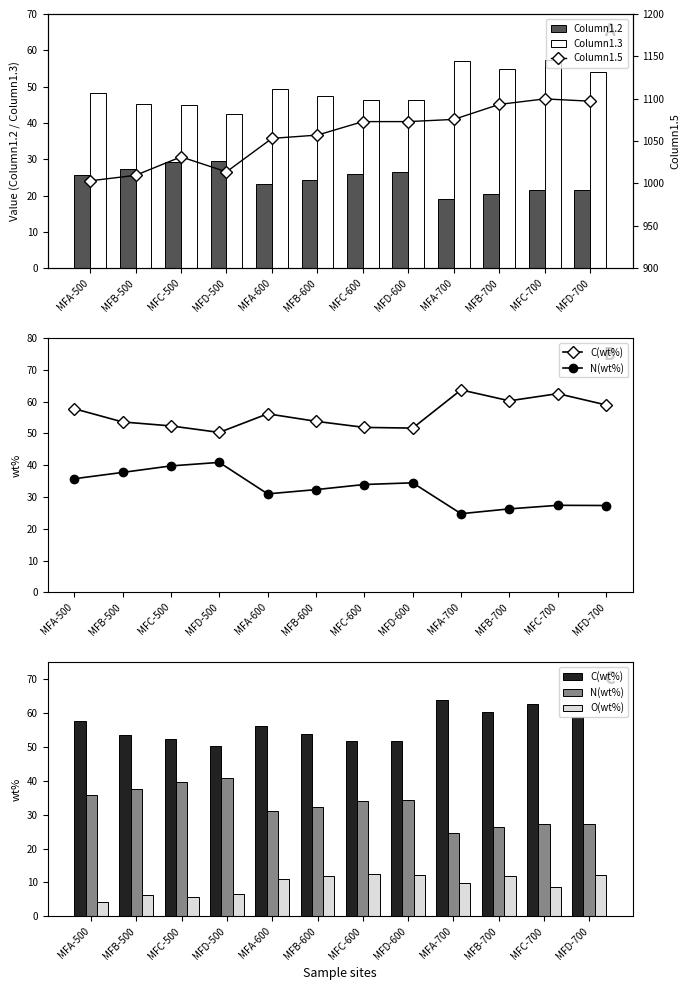

Count the number of categories in the chart.

12